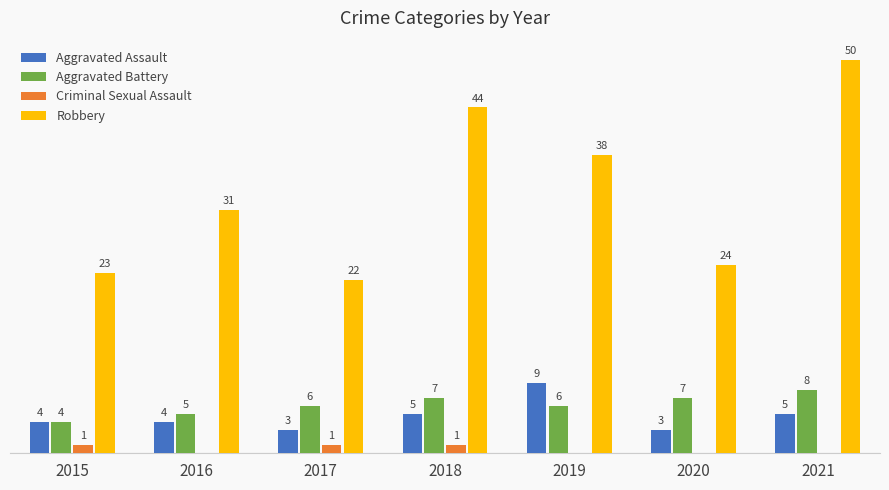

Which series changed the most between 2018 and 2021?

Robbery